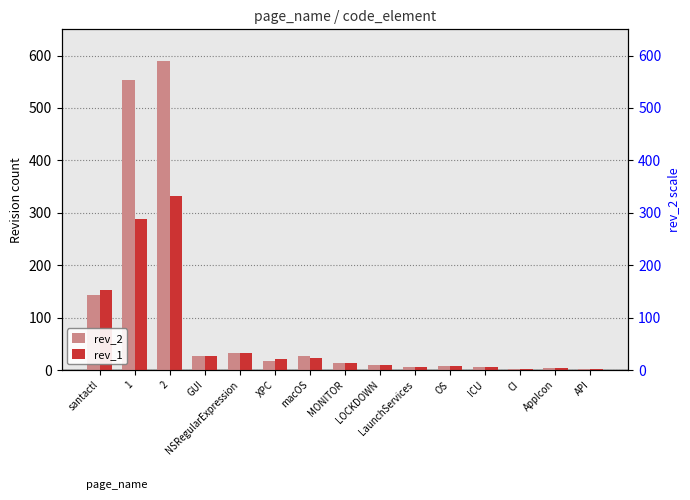

How many data points does each series have?

15